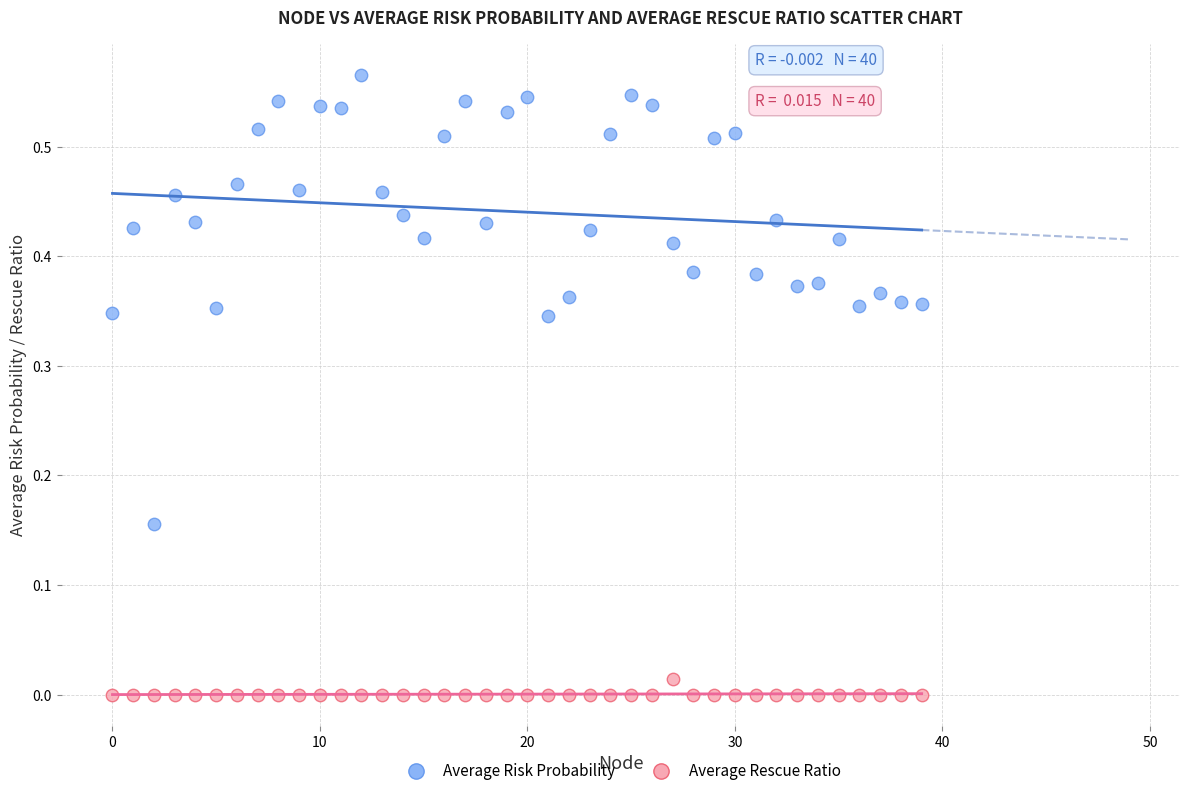

Which series has the largest Y range (max minus min)?

Average Risk Probability